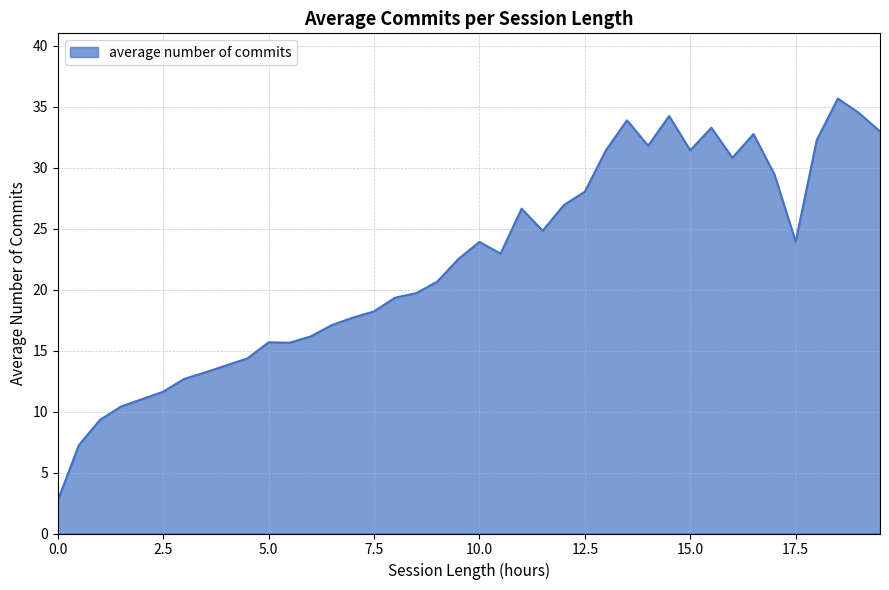

What is the minimum value shown in the chart?

2.7